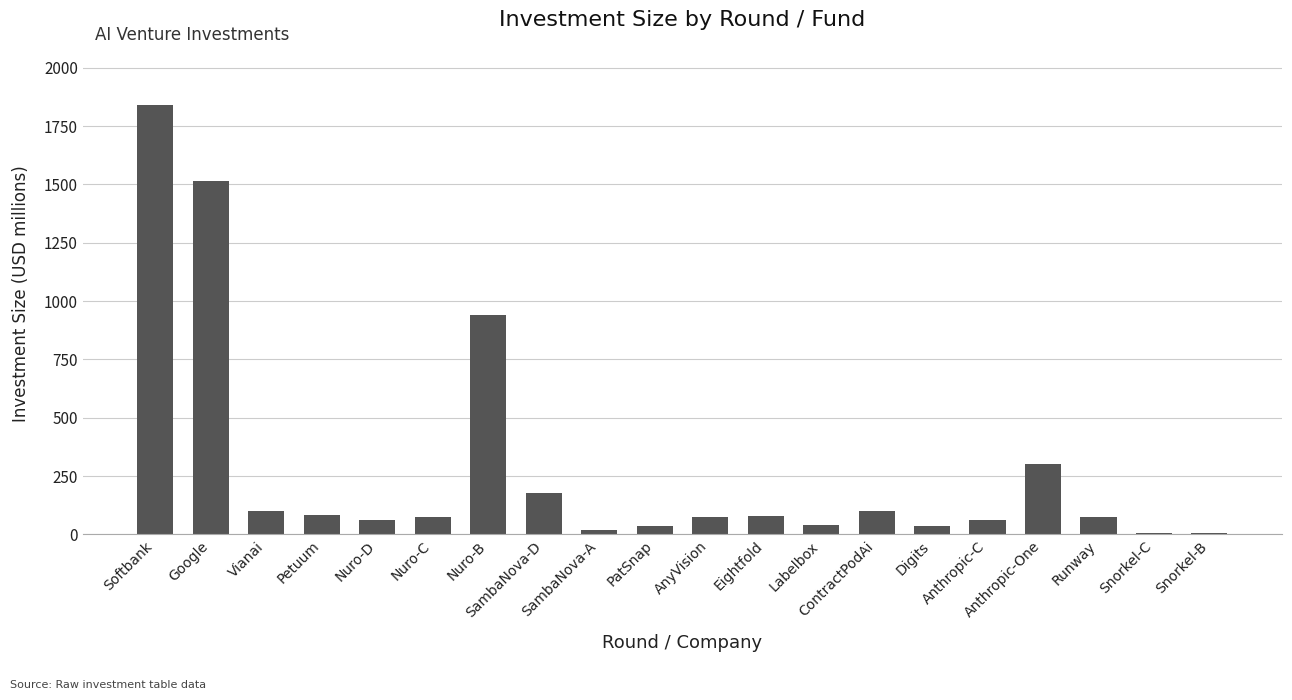

How many categories are shown in the chart?

20